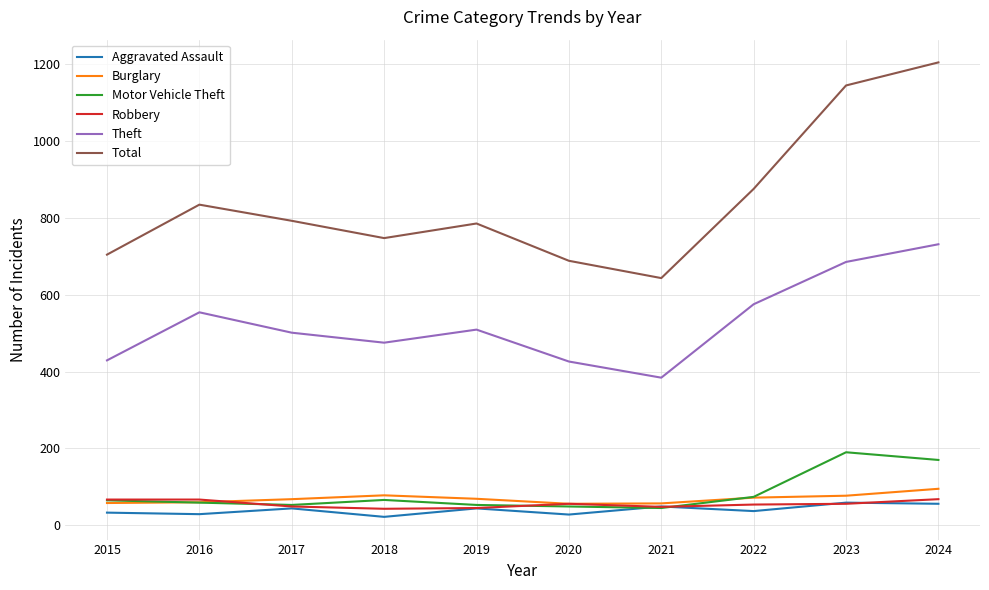

True or false: Motor Vehicle Theft and Total cross at least once.

False